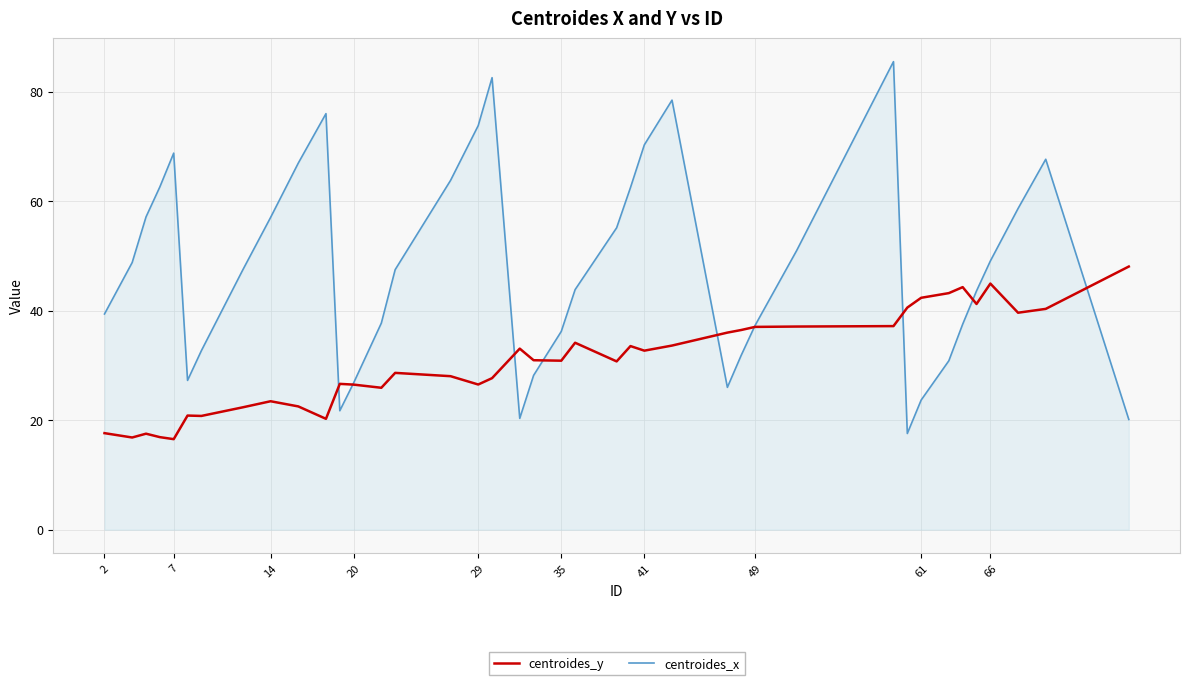

How many lines are shown in the chart?

2